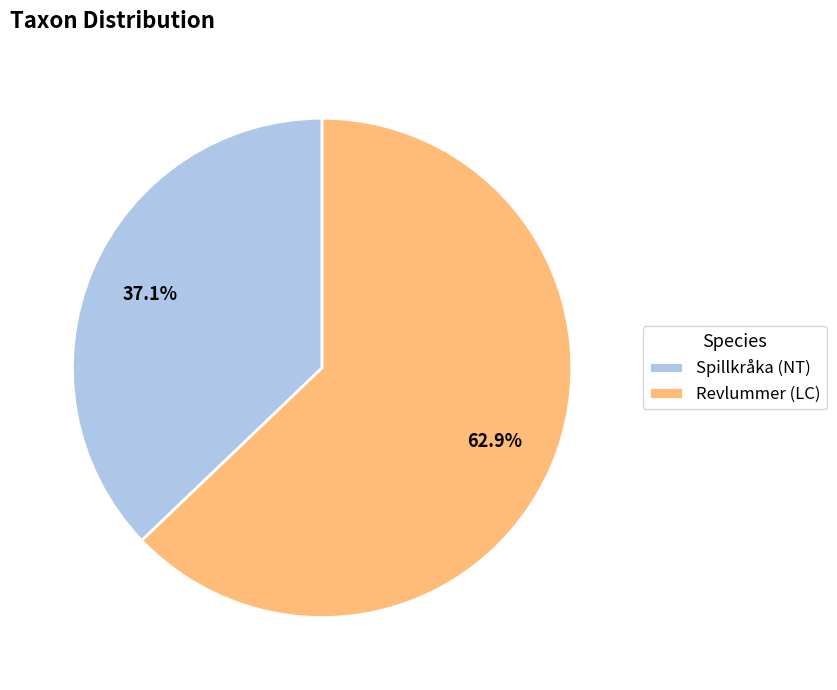

What is the majority slice?

Revlummer (LC)